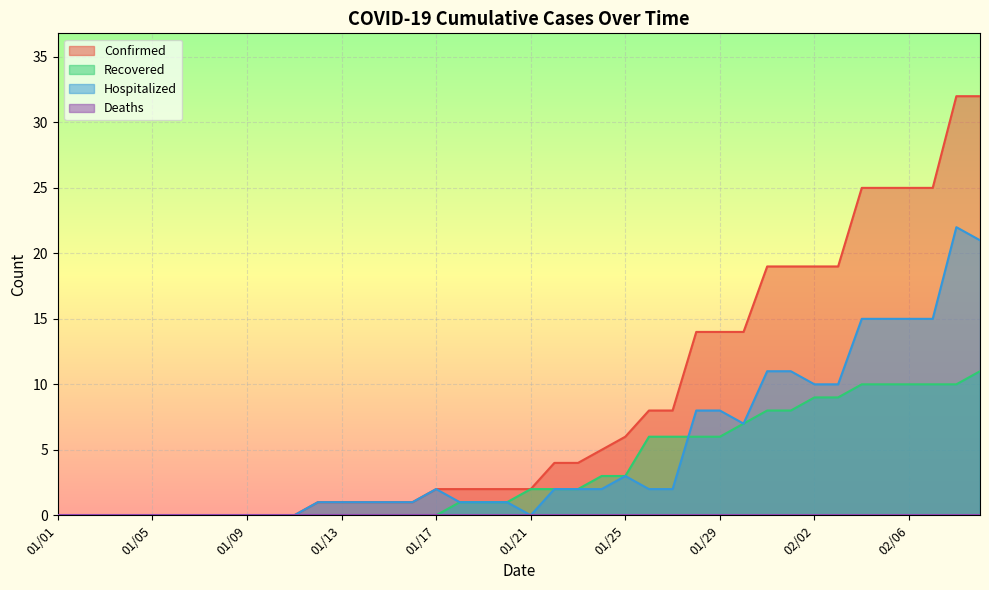

The value of Recovered at 01/01 is 0. True or false?

True